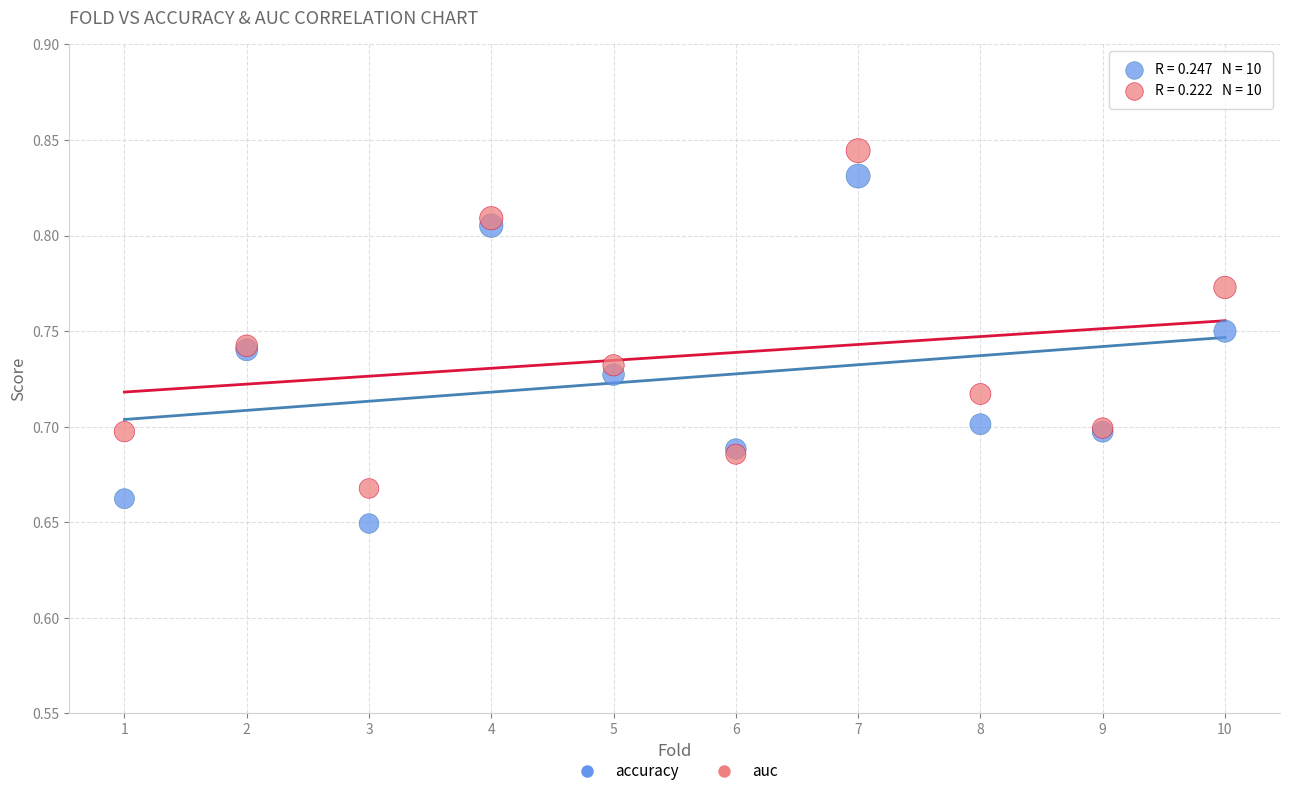

Which series contains the highest Y value?

auc